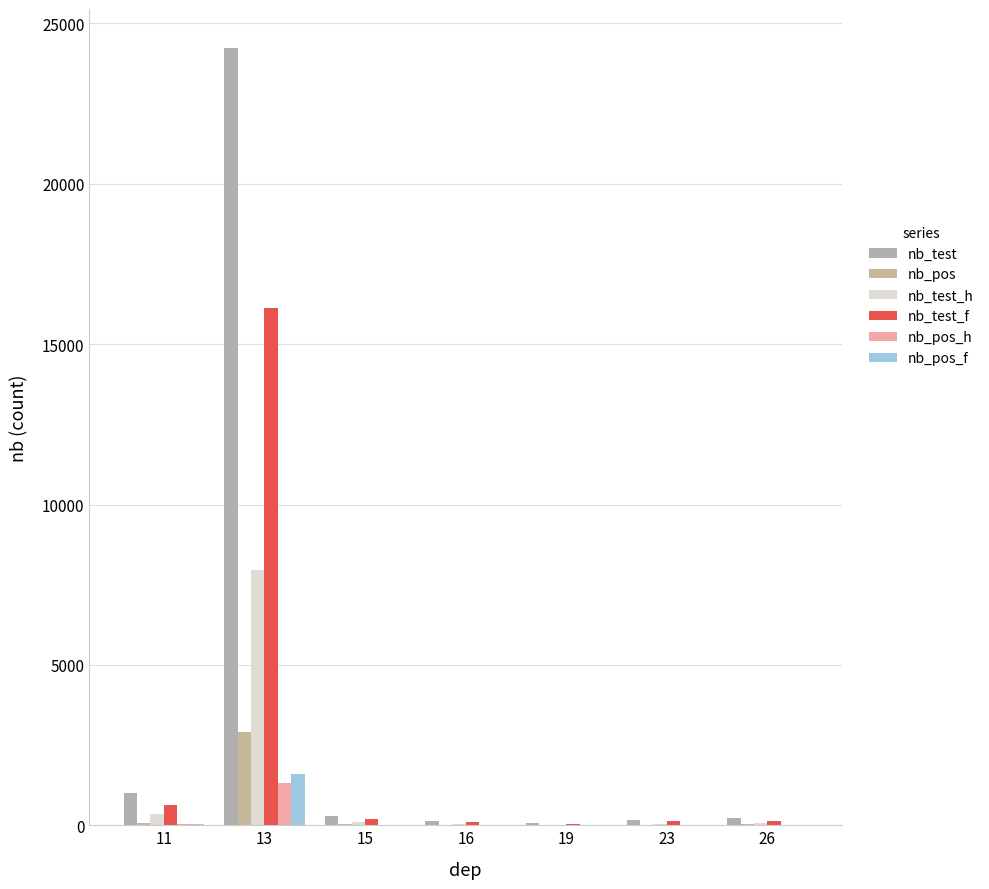

What is the average value of the nb_test_h series?

1230